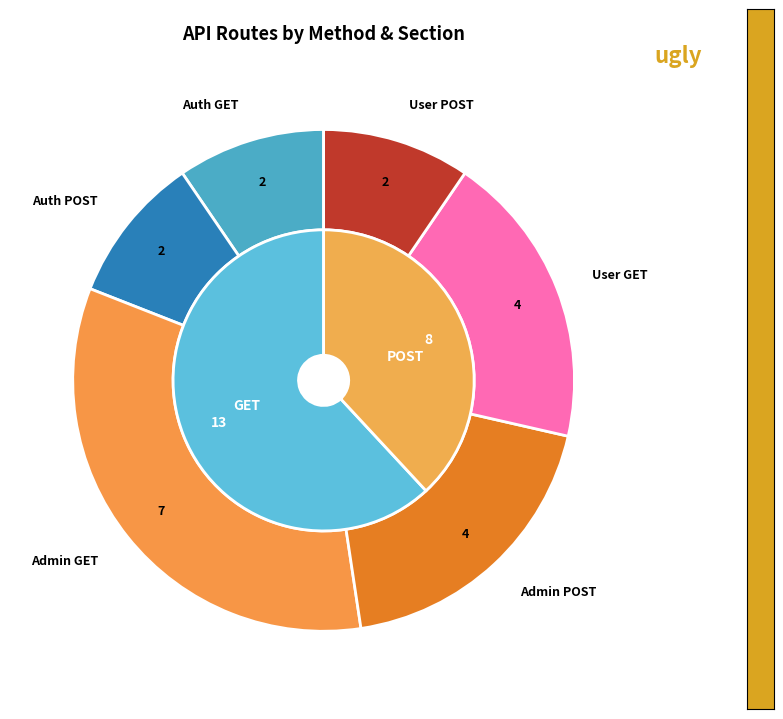

Is it true that POST is 50% of the pie?

False